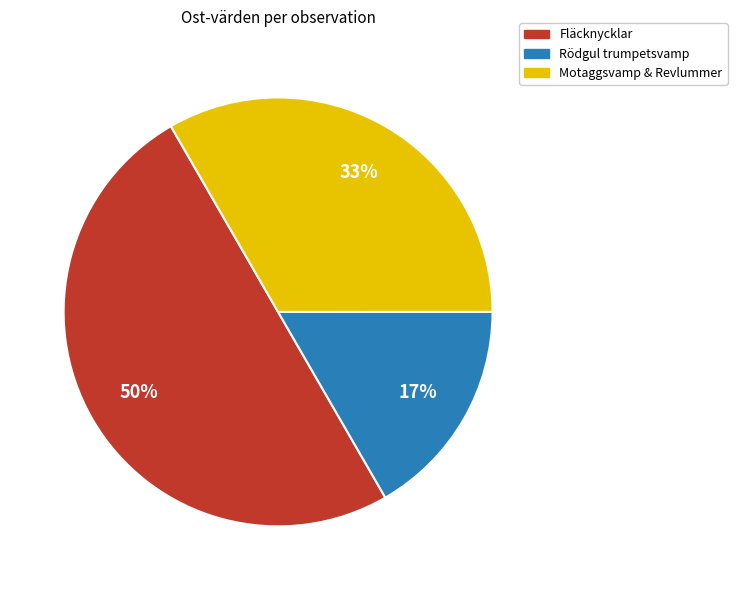

To the nearest percent, what is the difference between the largest and smallest slice percentages?

33%